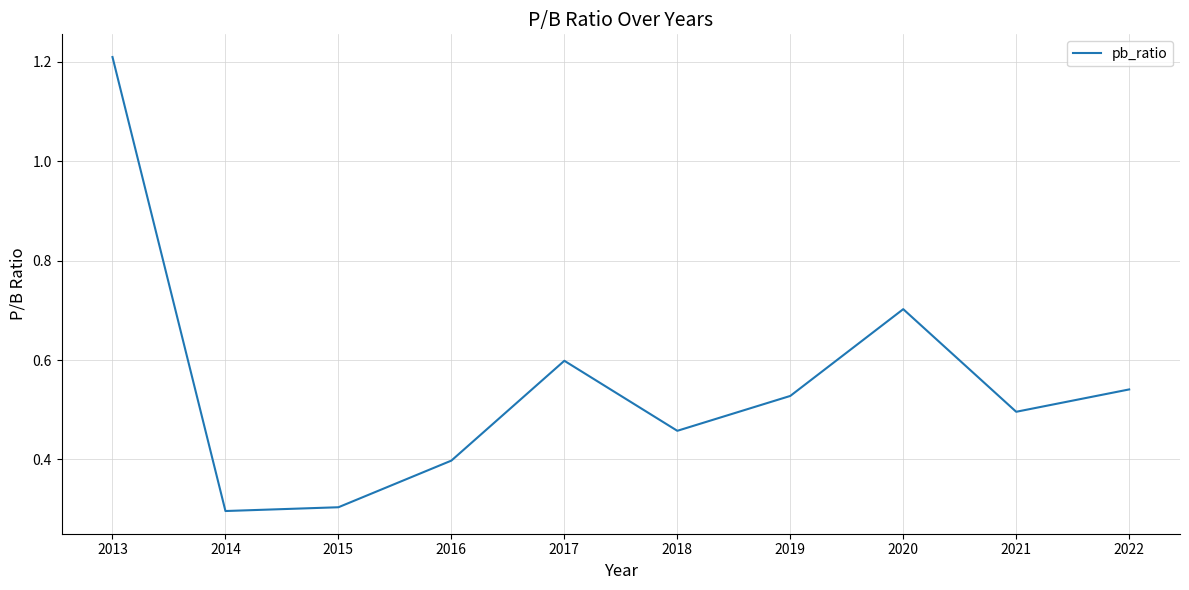

The chart shows a value of 0.8 at 2018. True or false?

False